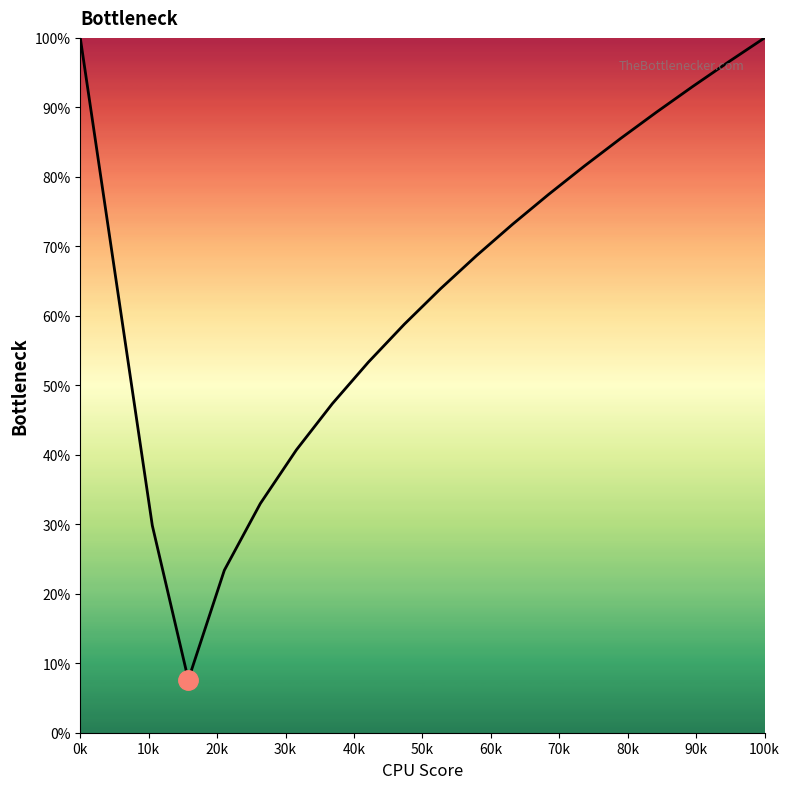

What is the sum of all values?

12.9